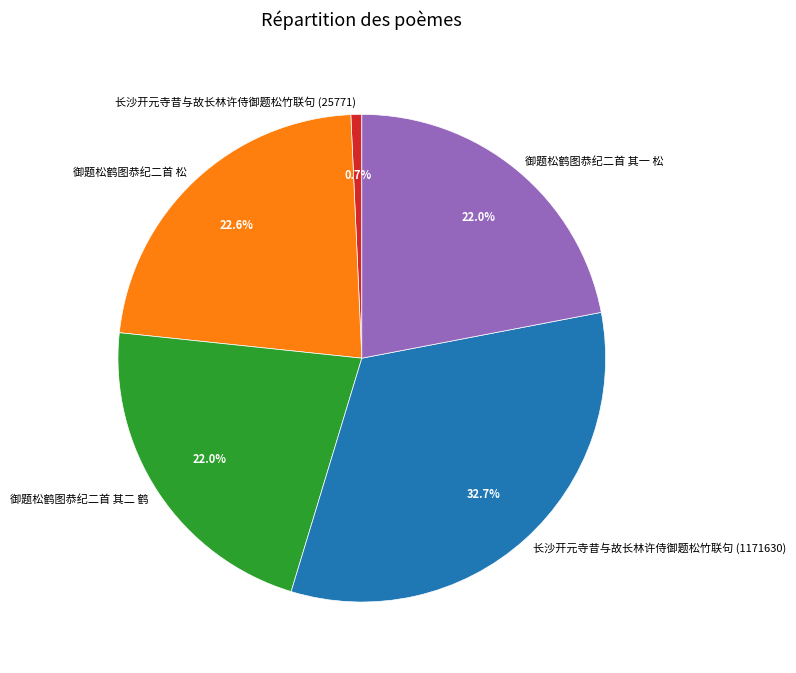

What portion of the pie excludes 长沙开元寺昔与故长林许侍御题松竹联句 (25771)?

99.3%